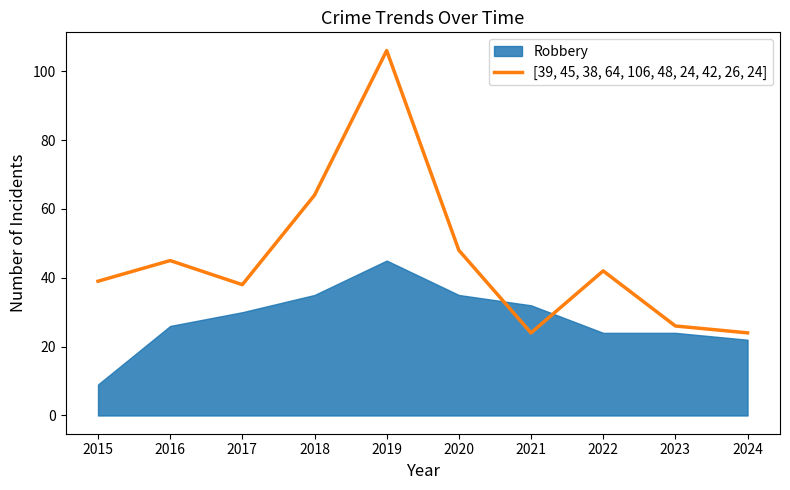

What value does the data have at 2019?

106